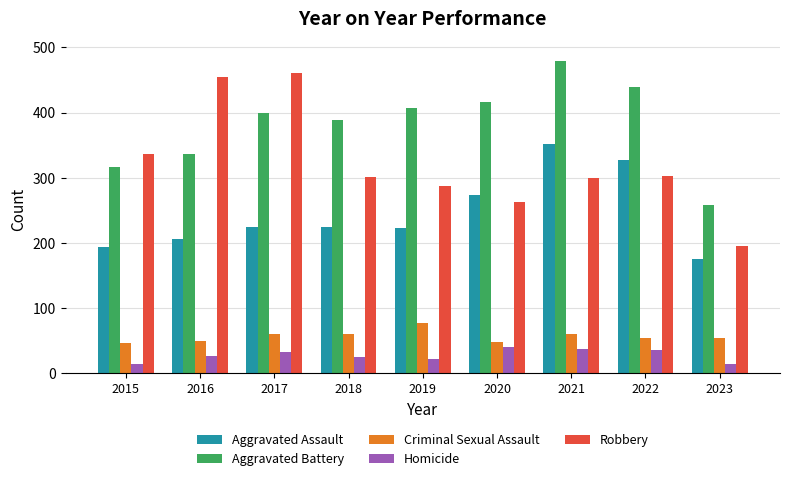

How many values in the Homicide series are below 26?

4